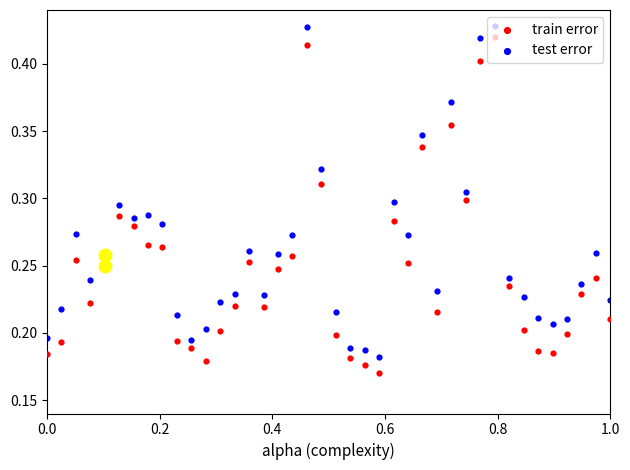

Is the value of train error at 0.6 greater than the value of test error at 0.2?

Yes